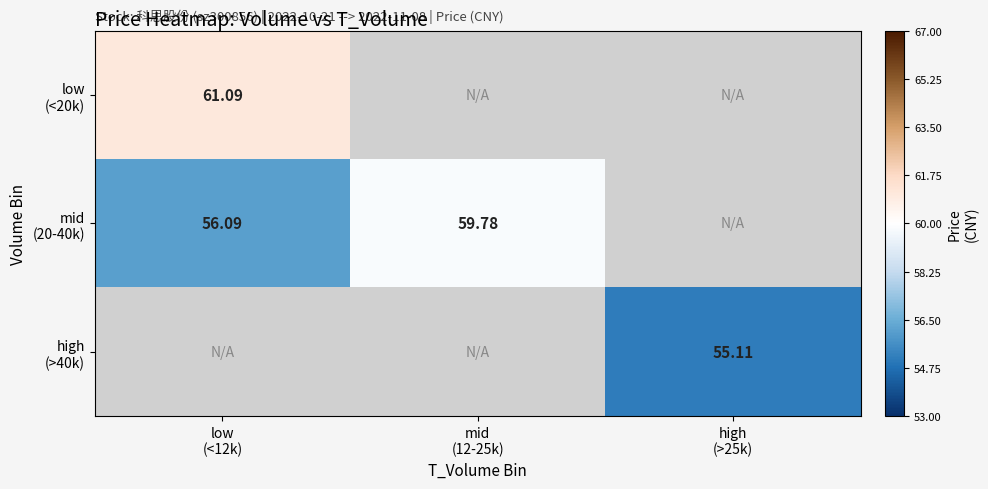

List the labels in order of low (<20k) value, largest first.

low (<12k), mid (12-25k), high (>25k)